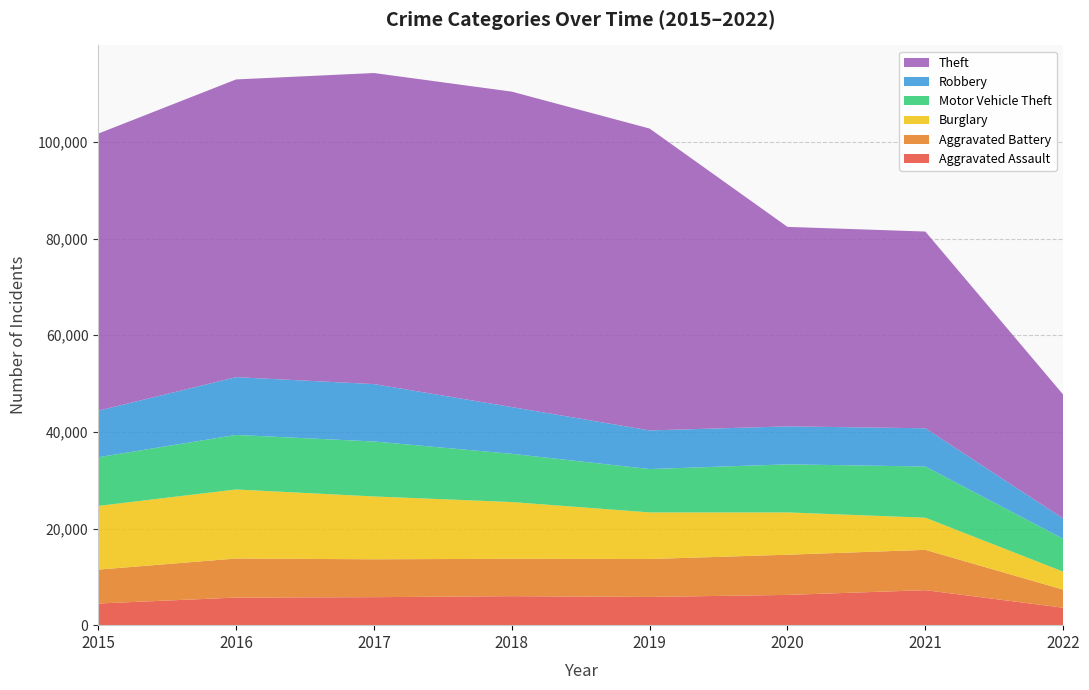

Reading left to right, transcribe all the data shown in this chart.

Aggravated Assault: 2015=4480	2016=5712	2017=5793	2018=6001	2019=5840	2020=6263	2021=7243	2022=3610
Aggravated Battery: 2015=7018	2016=8085	2017=7845	2018=7735	2019=7857	2020=8319	2021=8347	2022=3742
Burglary: 2015=13184	2016=14289	2017=13001	2018=11746	2019=9639	2020=8754	2021=6652	2022=3724
Motor Vehicle Theft: 2015=10068	2016=11286	2017=11380	2018=9983	2019=8978	2020=9953	2021=10593	2022=6800
Robbery: 2015=9638	2016=11960	2017=11880	2018=9679	2019=7994	2020=7855	2021=7919	2022=4202
Theft: 2015=57347	2016=61618	2017=64380	2018=65281	2019=62476	2020=41290	2021=40715	2022=25644